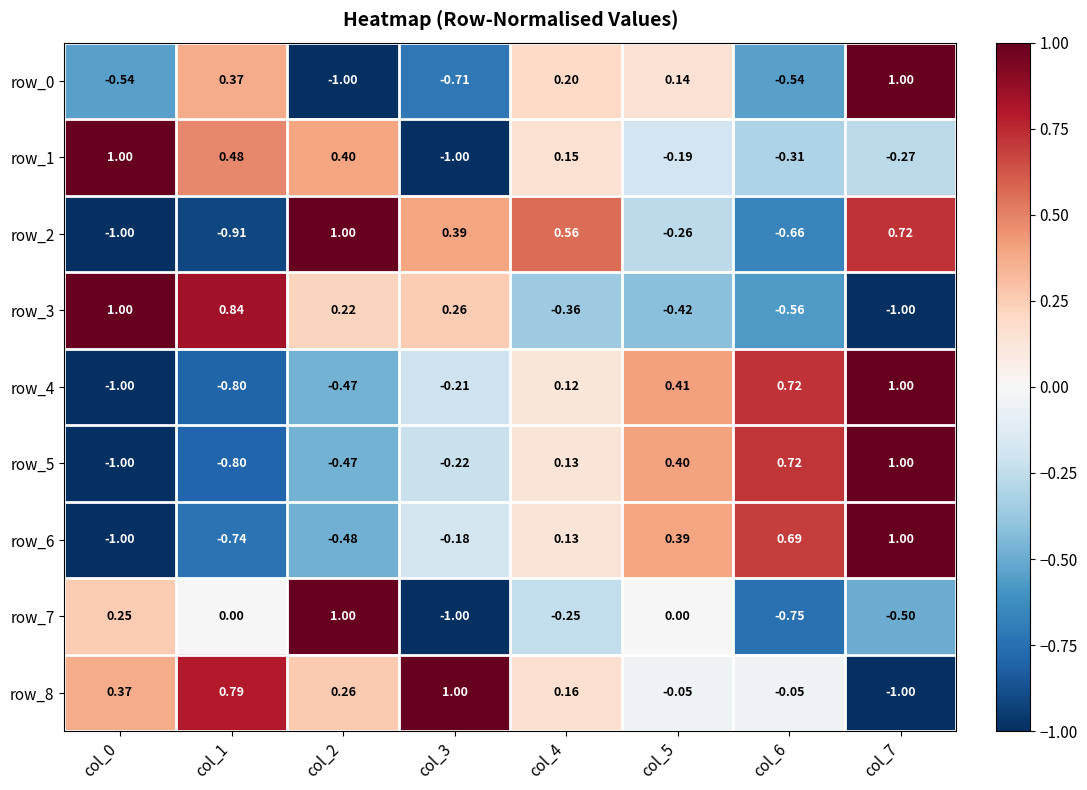

Is the value of row_2 at col_1 greater than the value of row_0 at col_5?

No